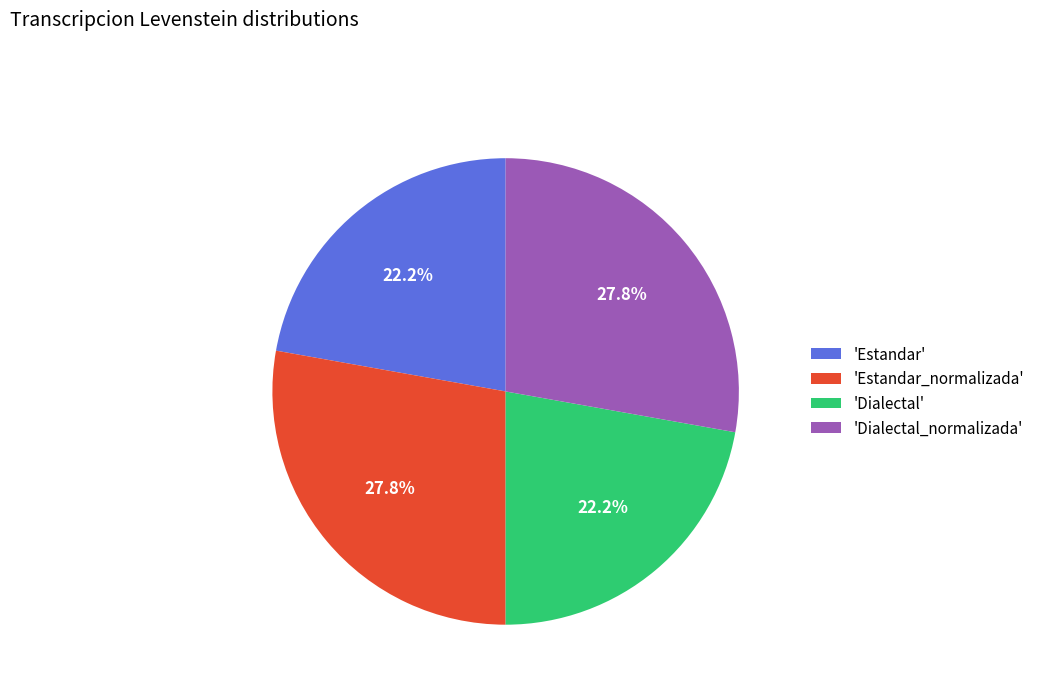

Which has a higher value, 'Dialectal' or 'Estandar_normalizada'?

'Estandar_normalizada'